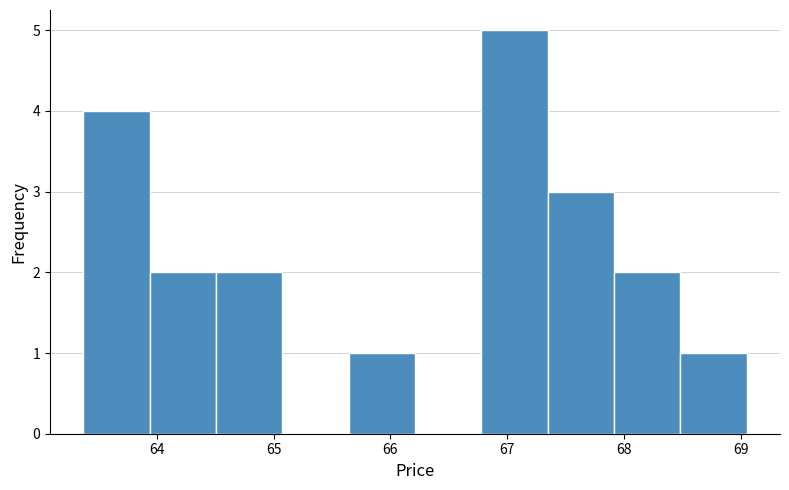

Reading left to right, list every bar in this chart as the range it spans on the x-axis followed by its height. Neither the bar edges nor the heights are printed on the chart, so give them approximately, as read against the axes.

63.4 to 63.9: 4
63.9 to 64.5: 2
64.5 to 65.1: 2
65.1 to 65.6: 0
65.6 to 66.2: 1
66.2 to 66.8: 0
66.8 to 67.3: 5
67.3 to 67.9: 3
67.9 to 68.5: 2
68.5 to 69.1: 1